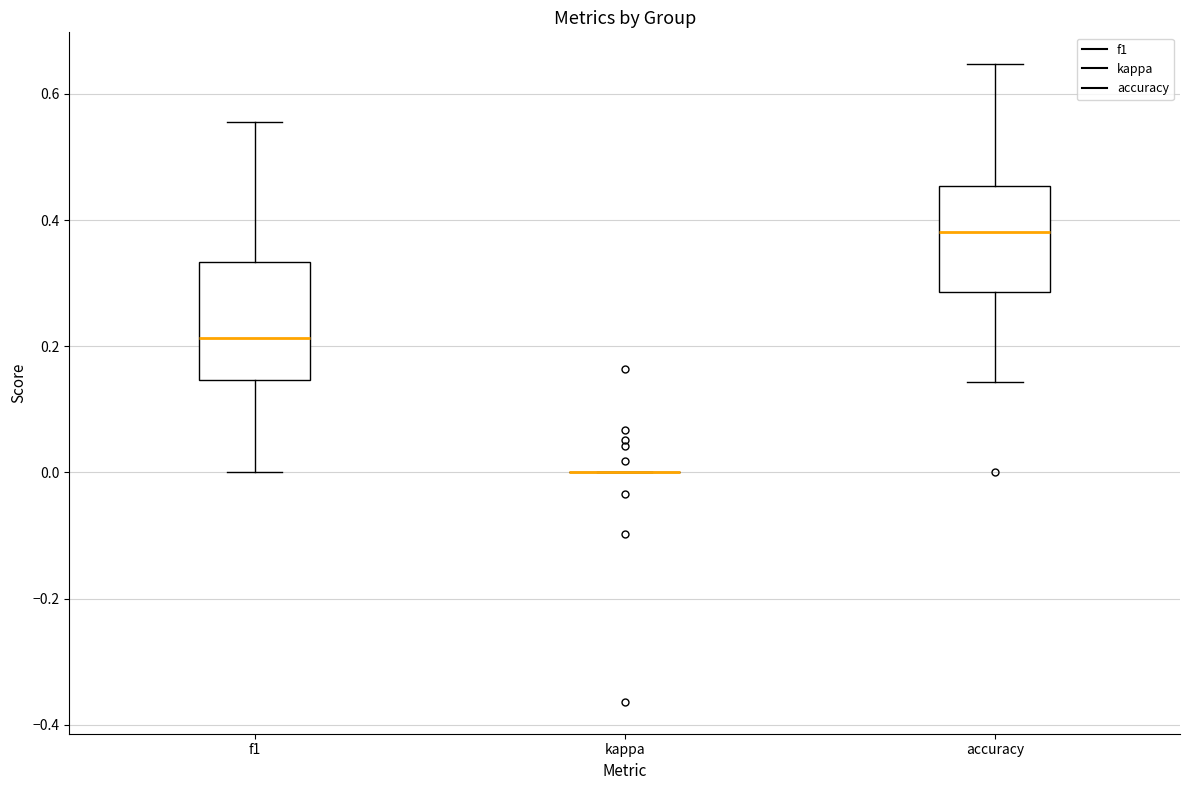

Where does the median line of the box for f1 sit on the y-axis? The values are not printed on the chart, so give them approximately, as read against the axis.

0.22